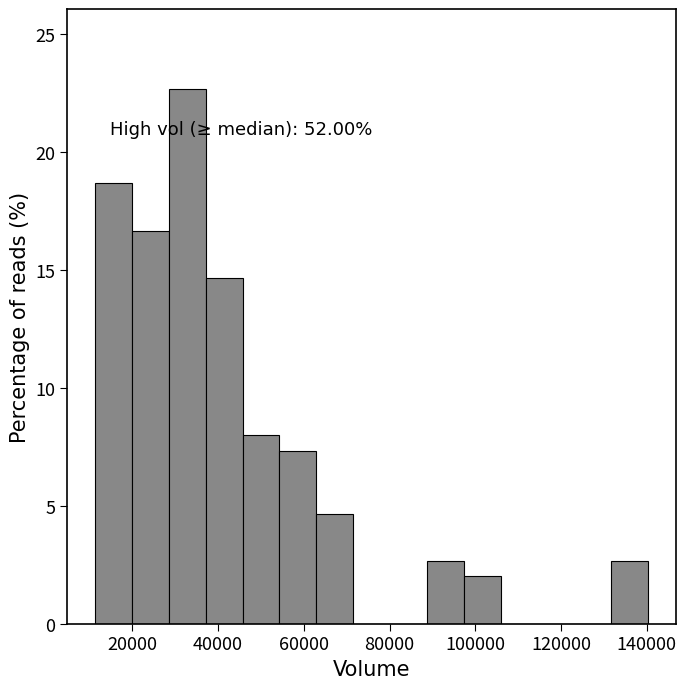

Over which range of the x-axis is the bar tallest?

28000 to 38000